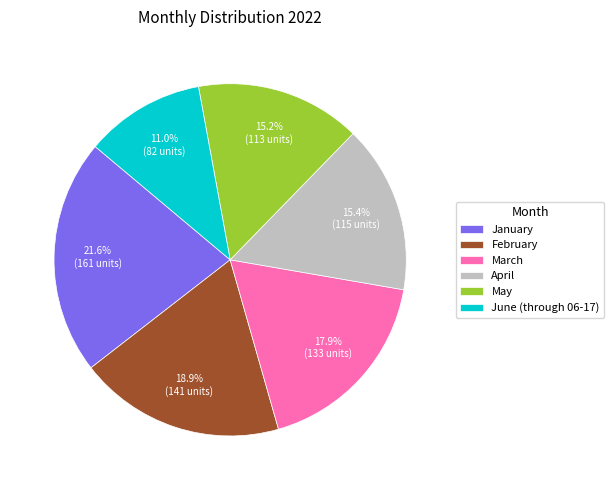

How much of the chart is everything except May?

84.8%